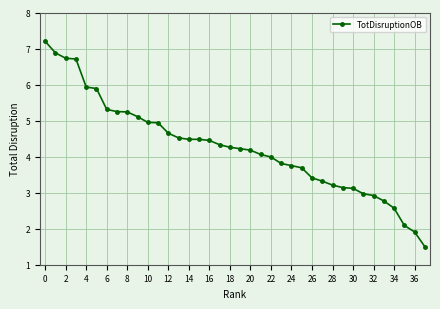

What is the sum of all values?

161.9